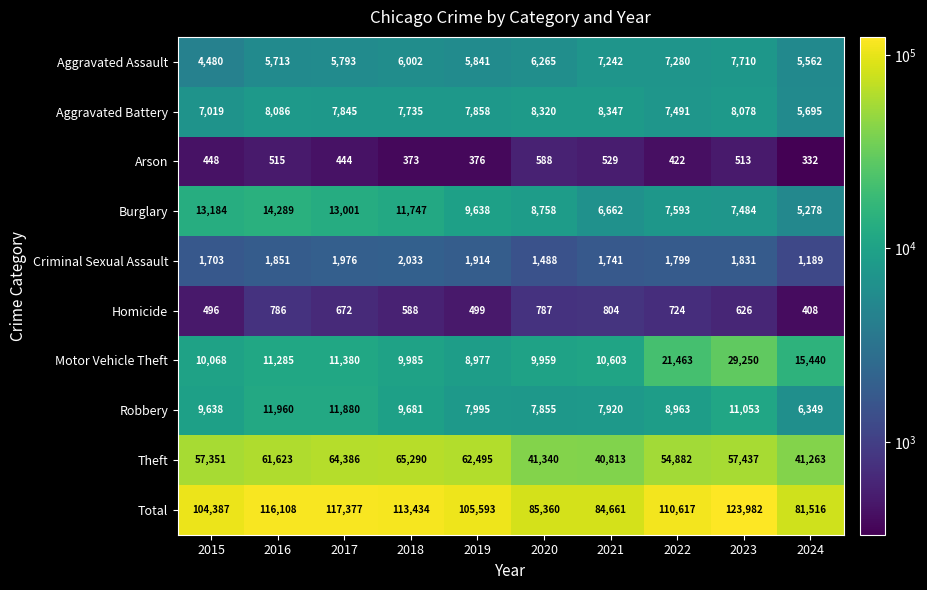

Rank the series at 2022 from lowest to highest value.

Arson, Homicide, Criminal Sexual Assault, Aggravated Assault, Aggravated Battery, Burglary, Robbery, Motor Vehicle Theft, Theft, Total